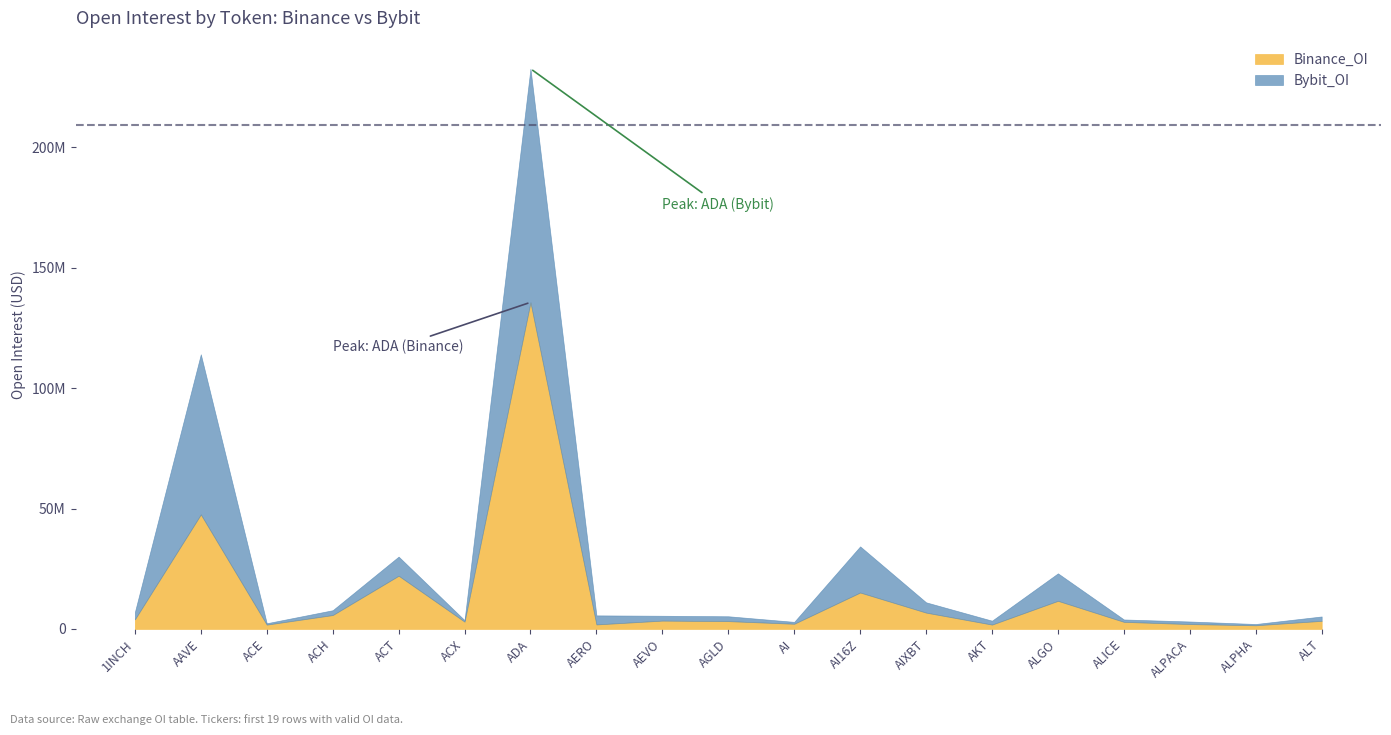

What is the highest value of the Binance_OI series?

135641150